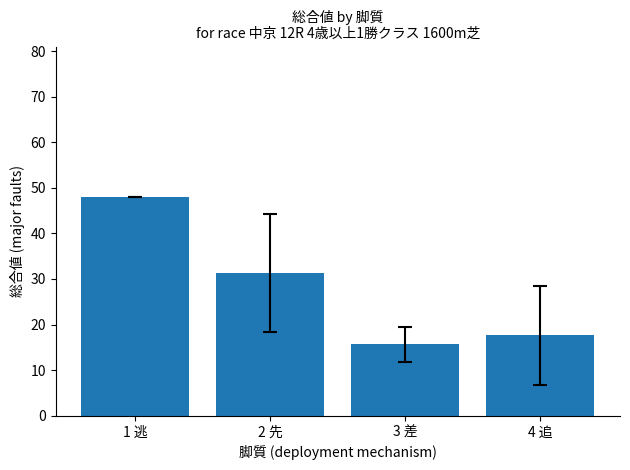

What is the label of the 1st bar from the right?

4 追